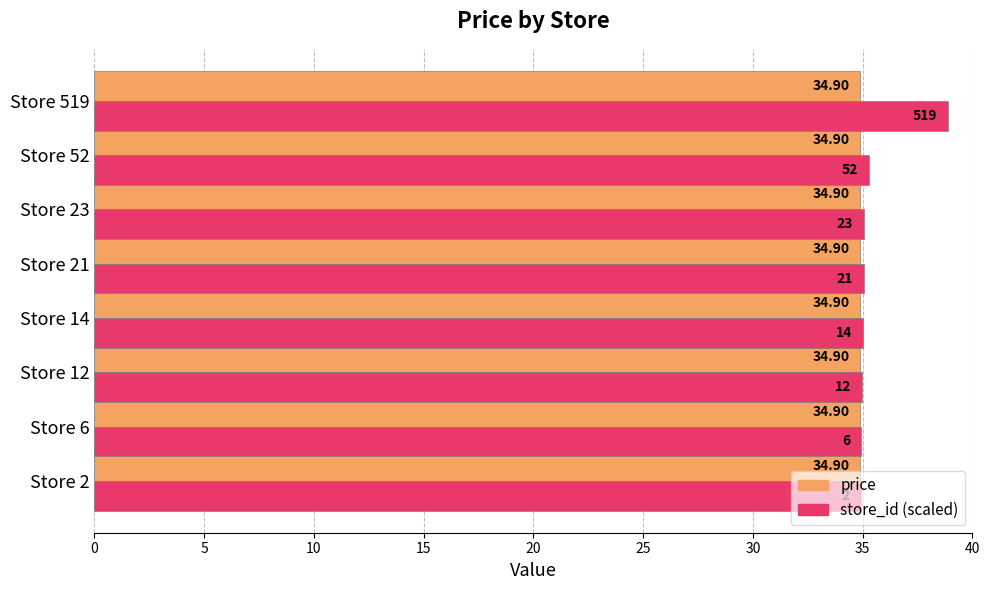

Which series has the largest total across all categories?

store_id (scaled)